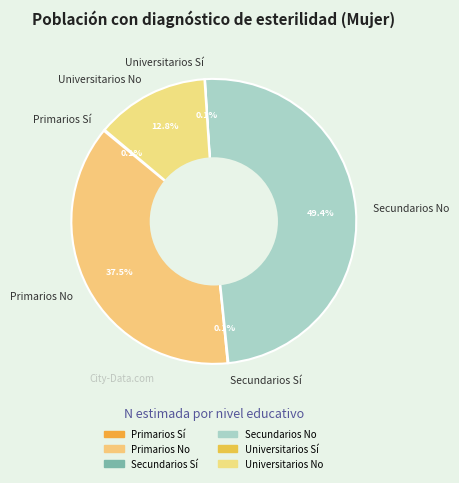

True or false: Secundarios No accounts for 15% of the total.

False